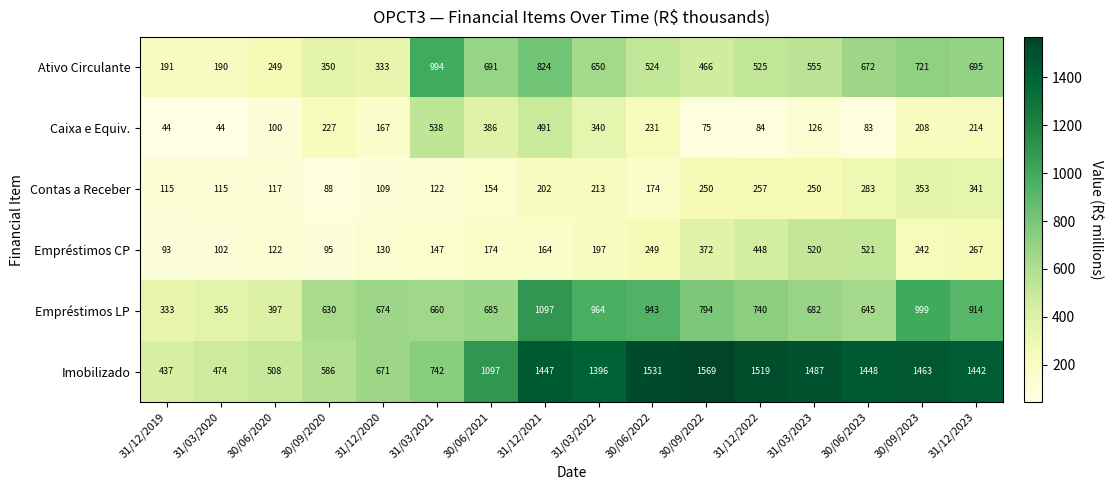

What is the total value across all series at 31/03/2023?

3620